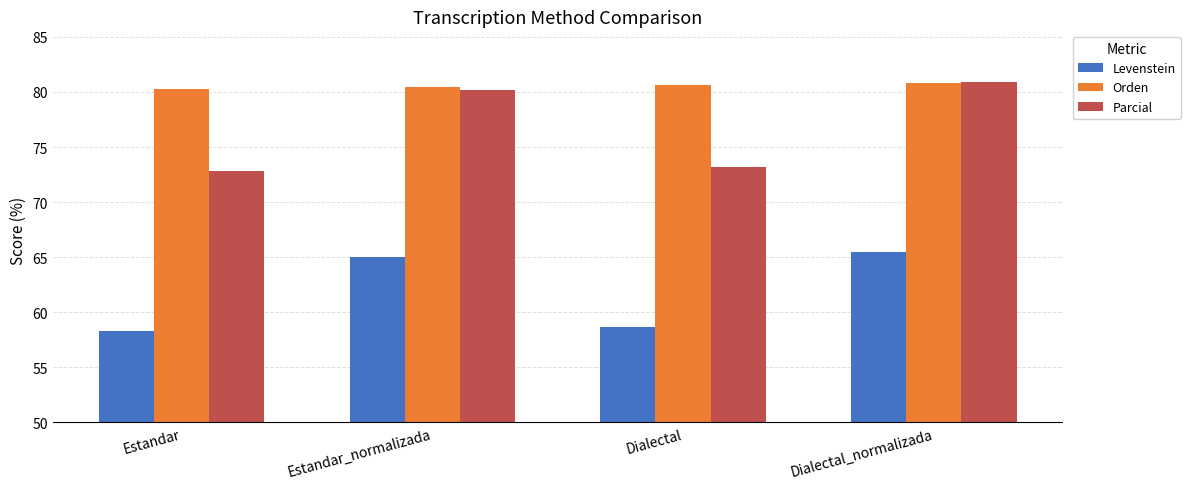

What is the label of the 3rd bar from the right?

Estandar_normalizada